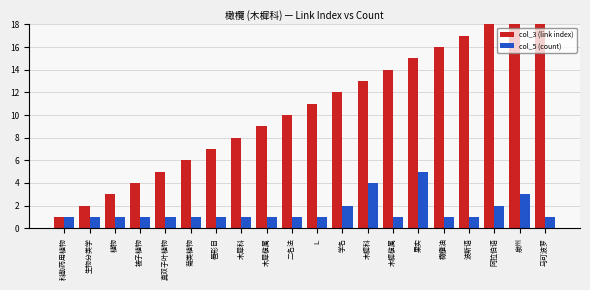

Count the number of categories in the chart.

20